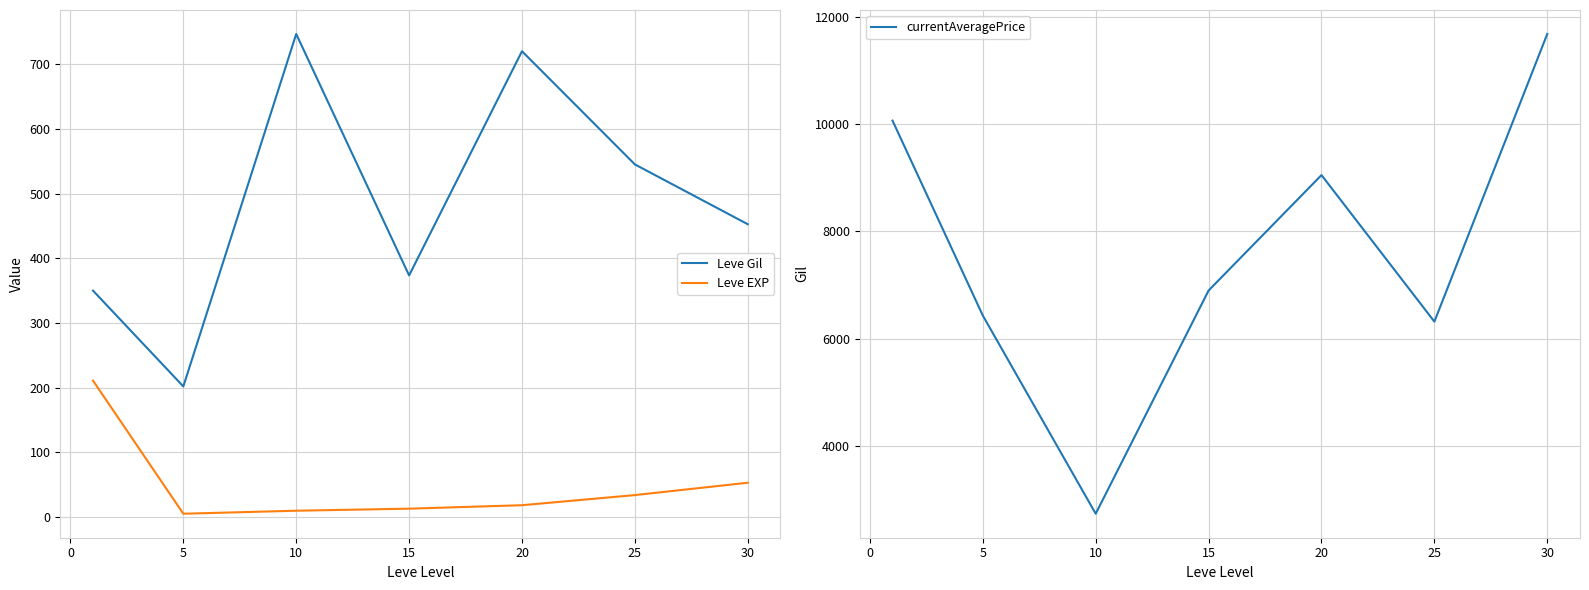

Does the chart have visible grid lines?

Yes